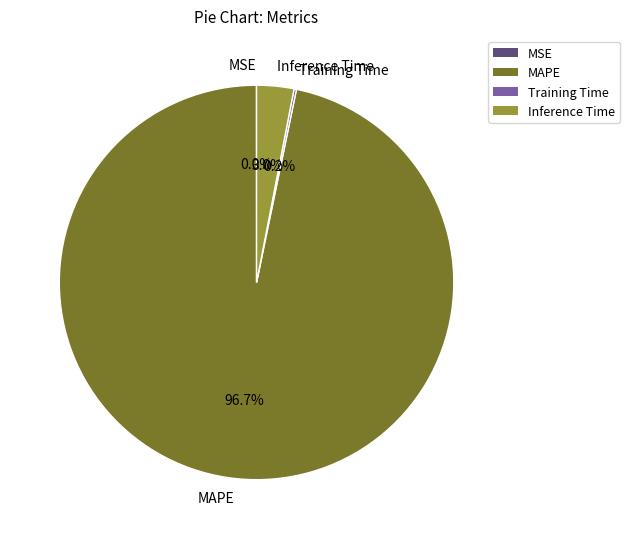

What is the largest slice in the pie chart?

MAPE